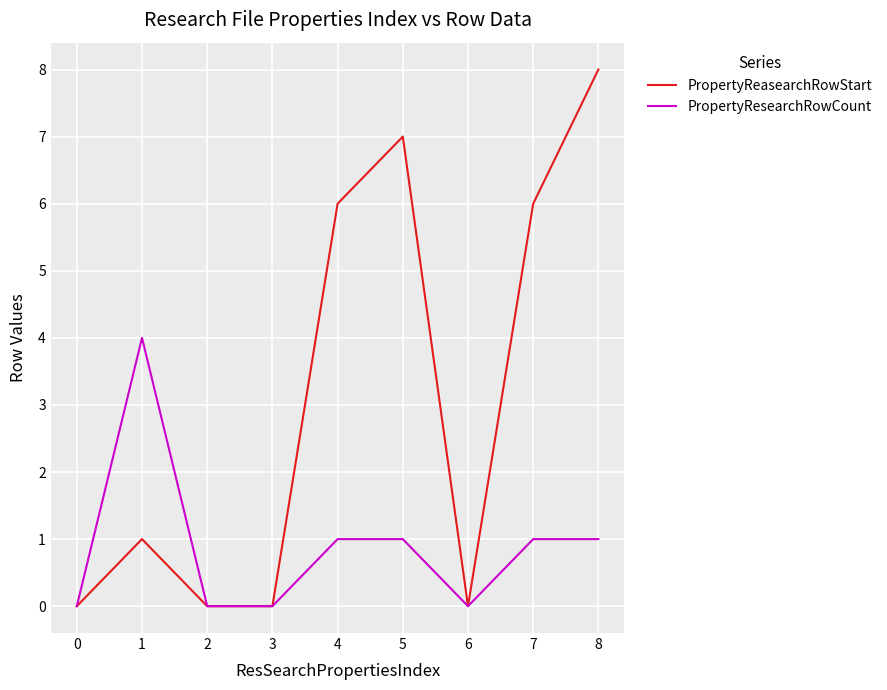

What are all the series names shown in the legend?

PropertyReasearchRowStart, PropertyResearchRowCount